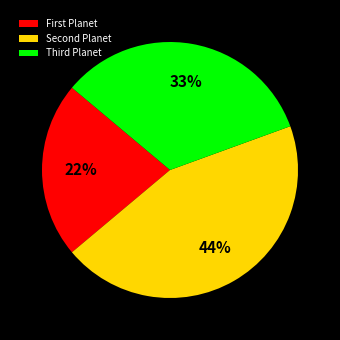

What is the smallest slice in the pie chart?

First Planet